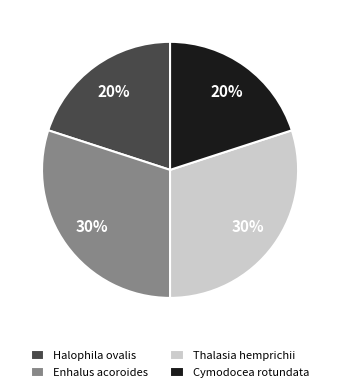

Count the number of slices in the pie.

4